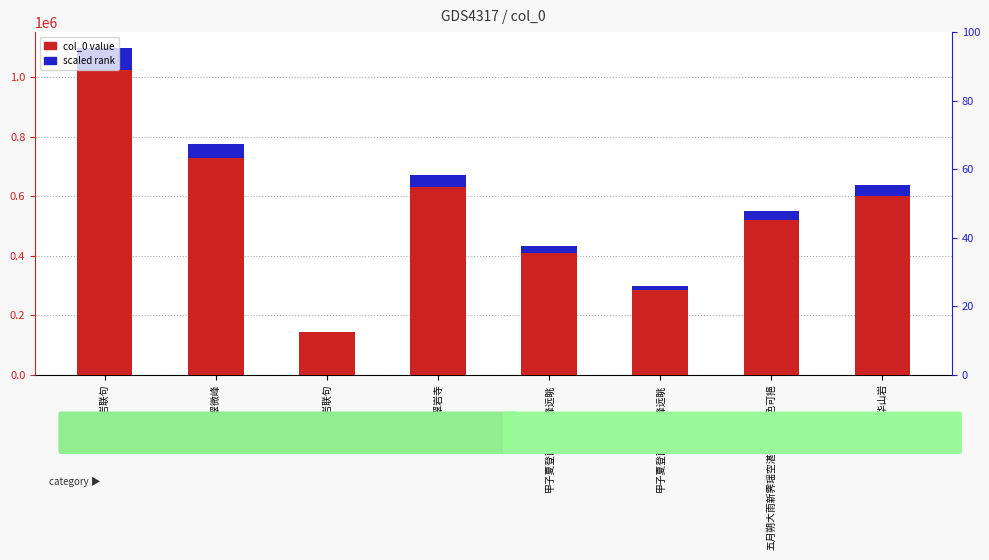

At which label does scaled rank reach its minimum?

西山翠岩联句